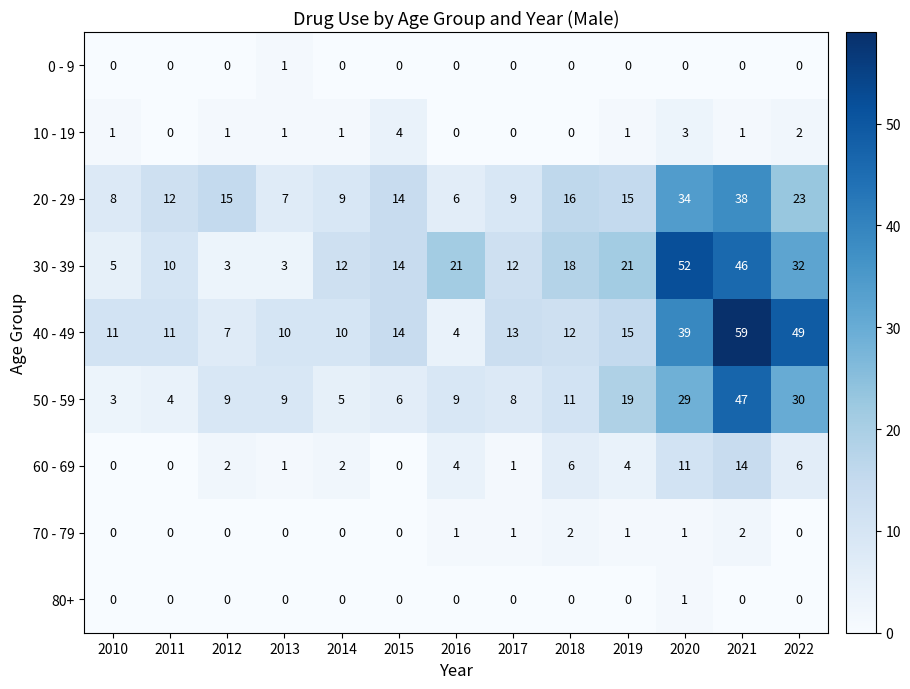

What is the spread (max minus min) of values at 2019?

21